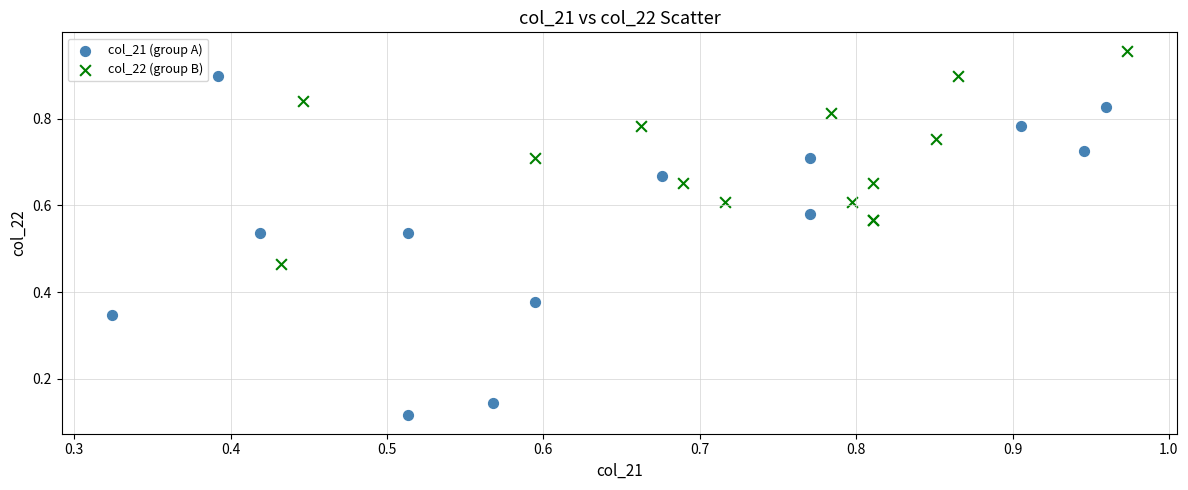

Which series reaches the minimum Y coordinate?

col_21 (group A)